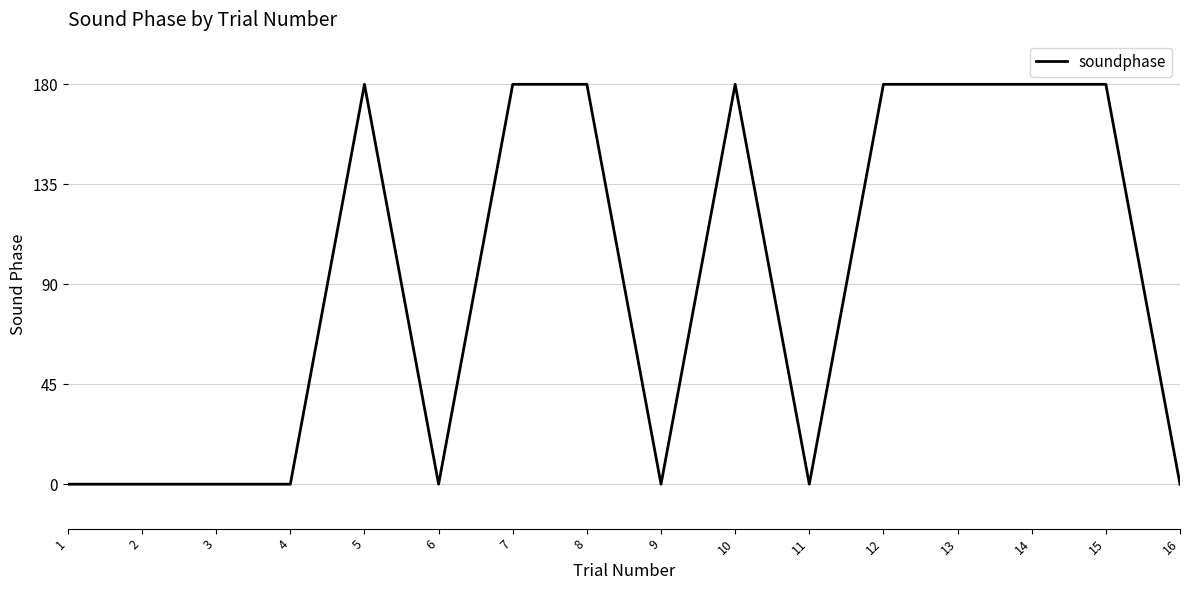

What is the difference between the second highest and second lowest values?

180